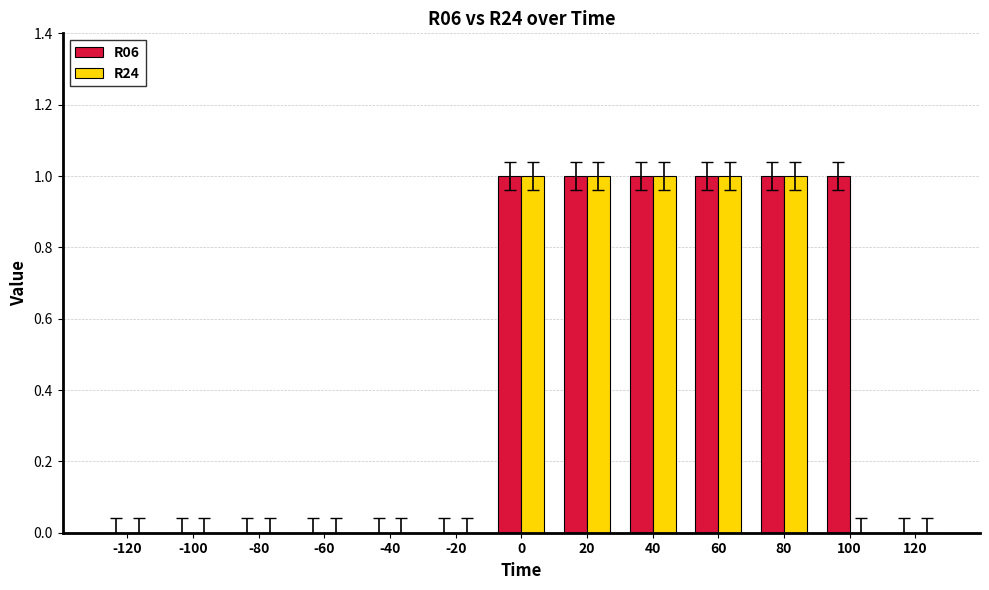

Count the R24 values in the range 0 to 1.

13